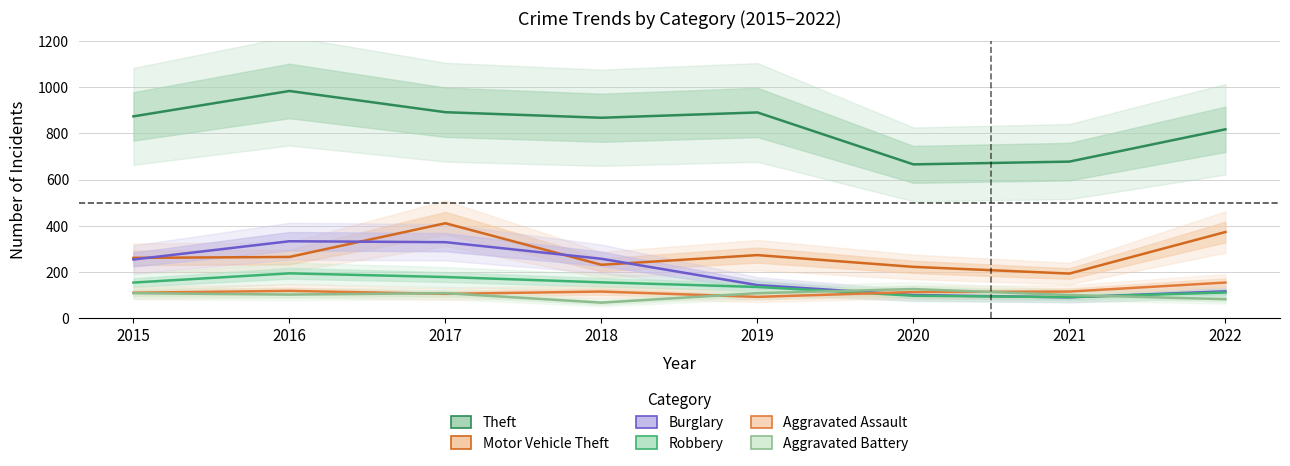

True or false: Motor Vehicle Theft and Robbery cross at least once.

False